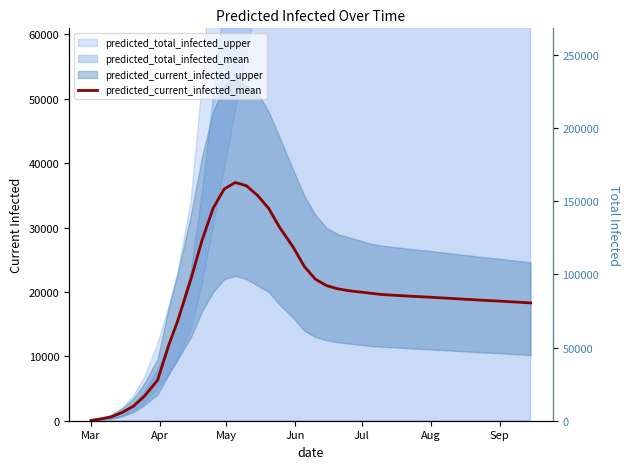

How many lines are shown in the chart?

1